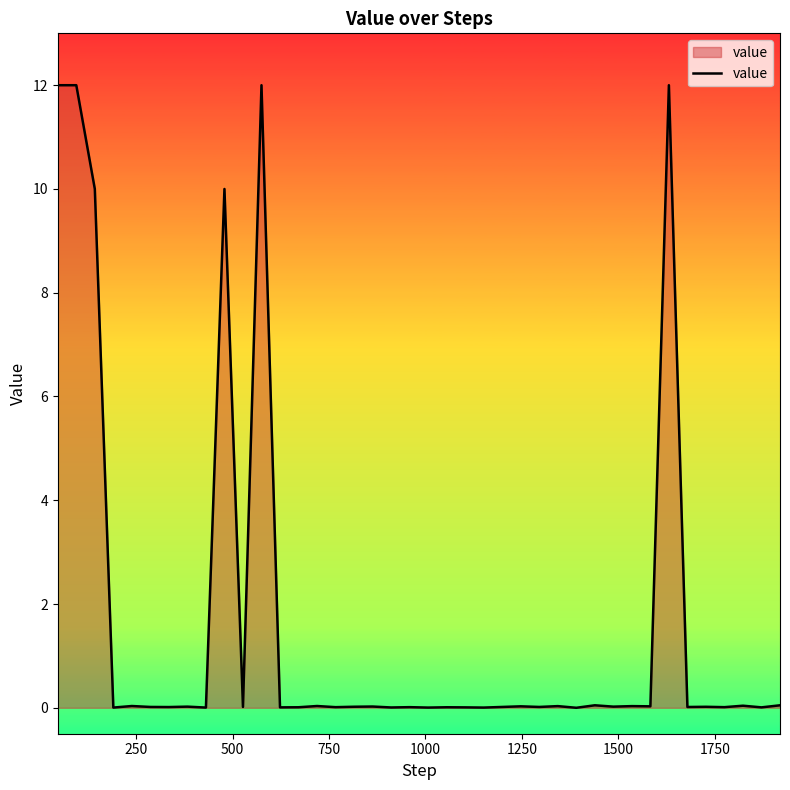

What is the difference between the maximum and minimum values?

12.0